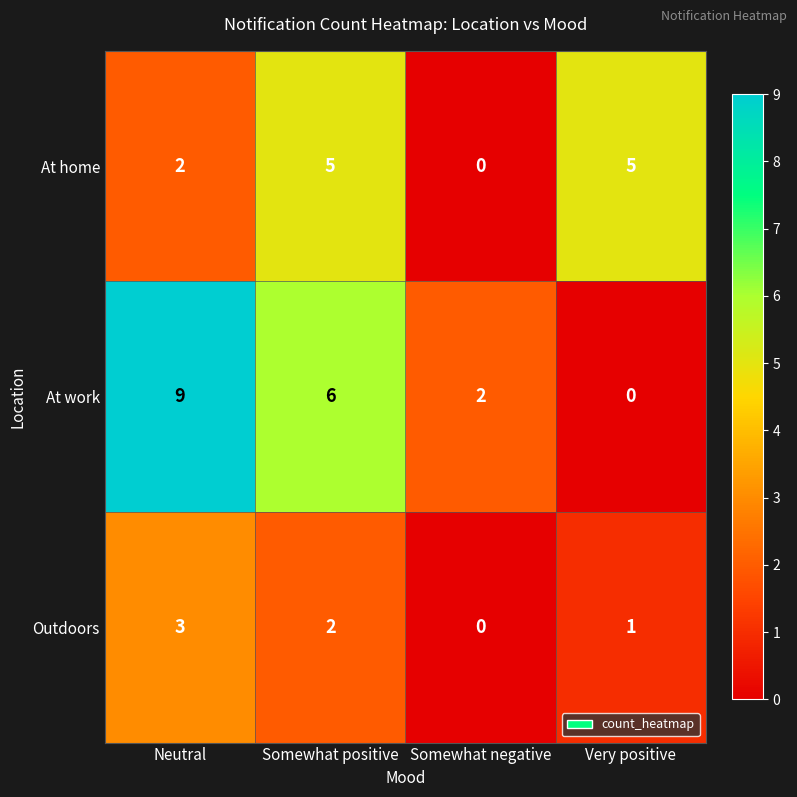

Which category has the highest value across all series?

Neutral